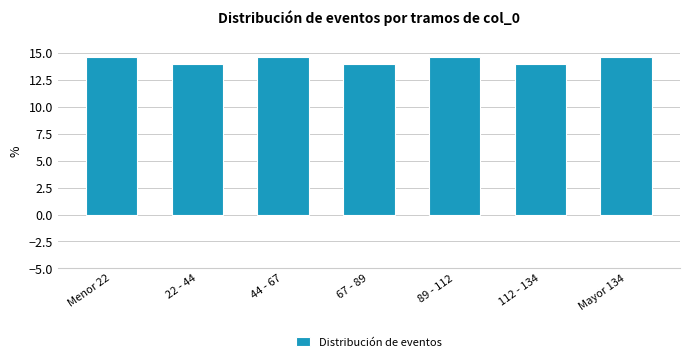

Reading right to left, list all the values displayed in this chart.

Mayor 134=14.6	112 - 134=13.9	89 - 112=14.6	67 - 89=13.9	44 - 67=14.6	22 - 44=13.9	Menor 22=14.6